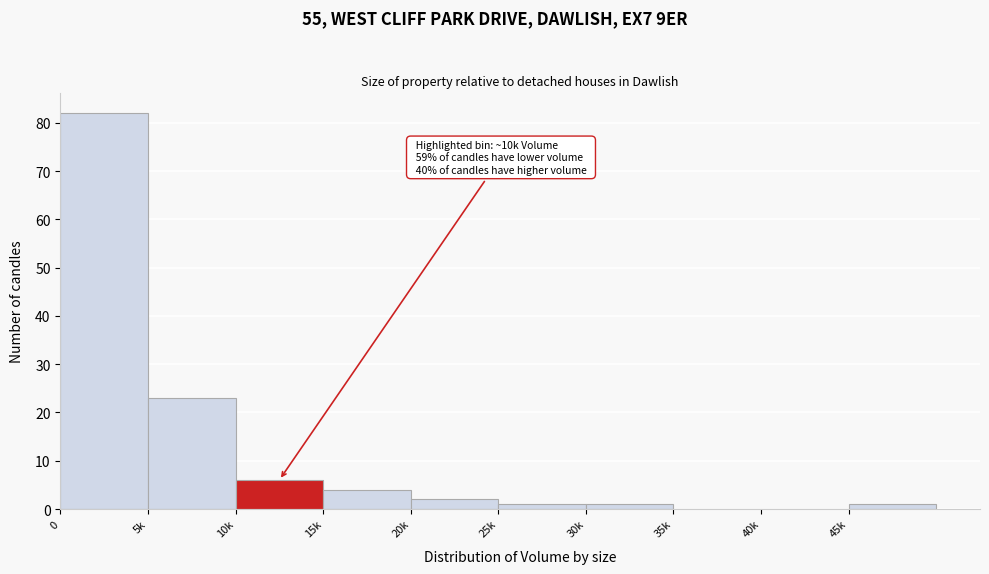

Reading left to right, list all the values displayed in this chart.

0=82	5k=23	10k=6	15k=4	20k=2	25k=1	30k=1	35k=0	40k=0	45k=1